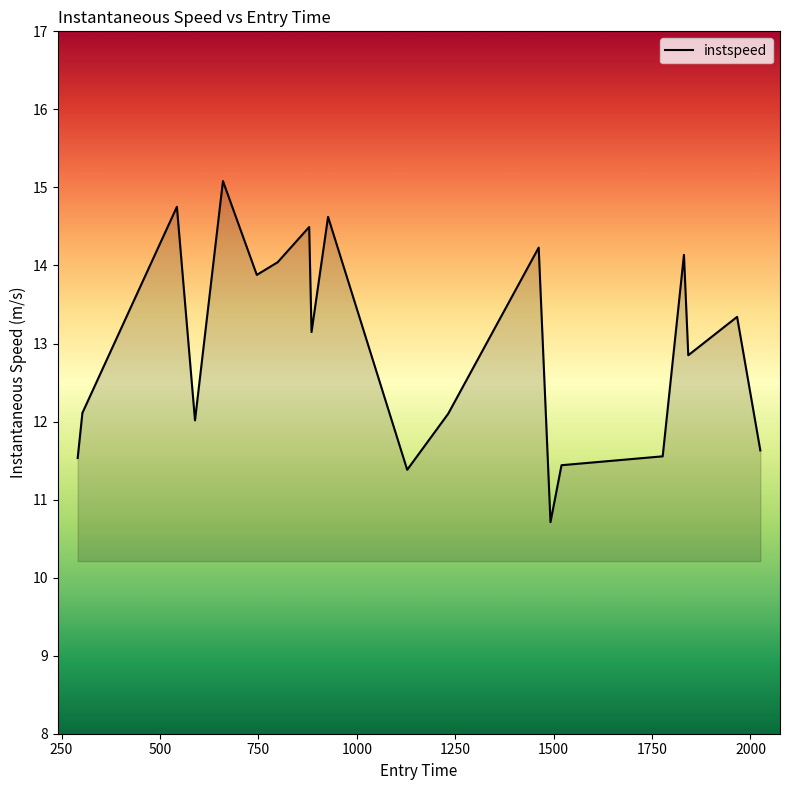

At which category does the chart reach its peak across all series?

660.0